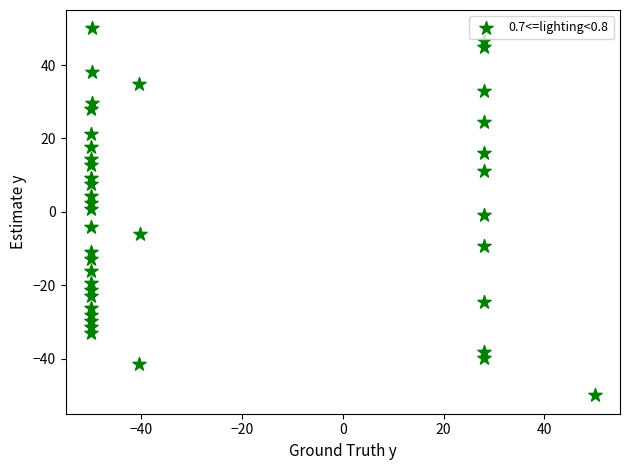

What is the range of X values (max minus min)?

100.0